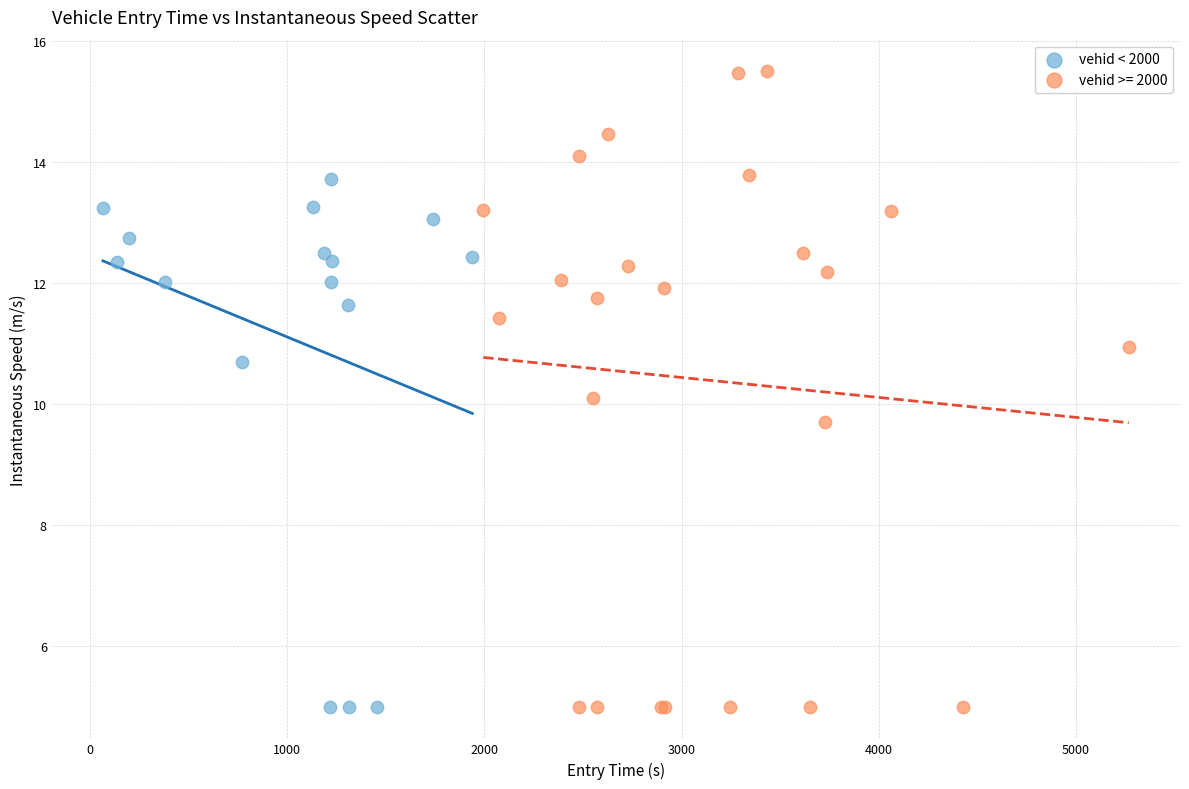

Which series has the widest spread of Y values?

vehid >= 2000